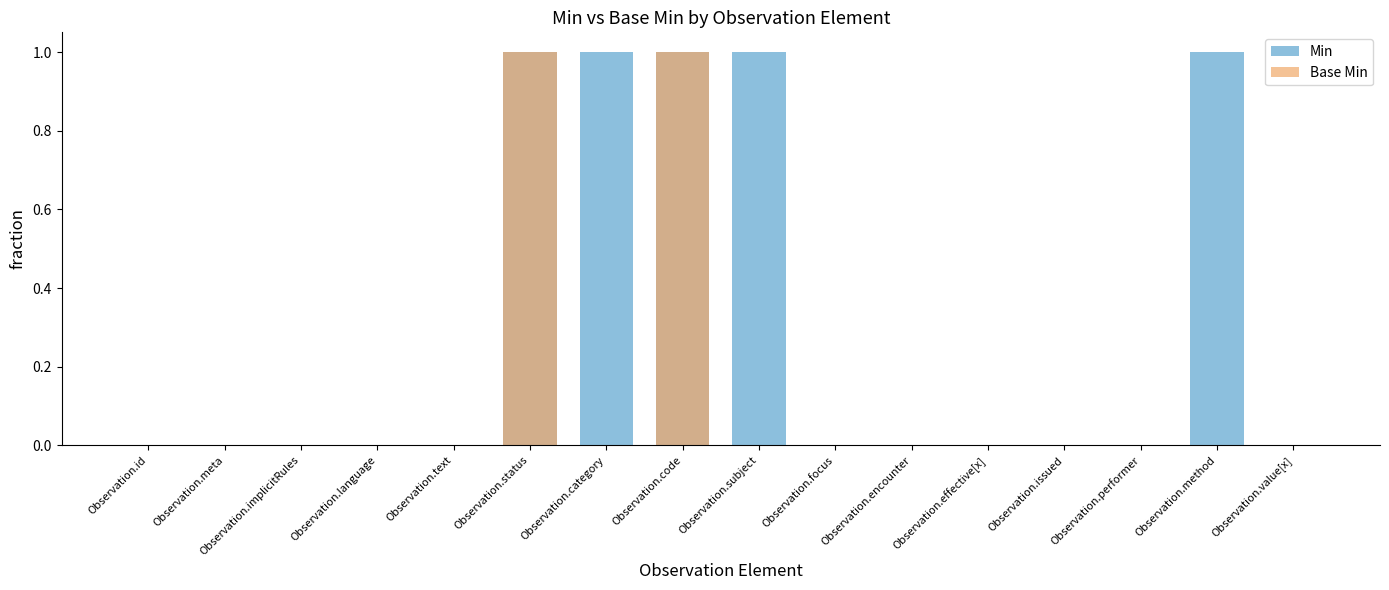

How many bars are there in each group?

2